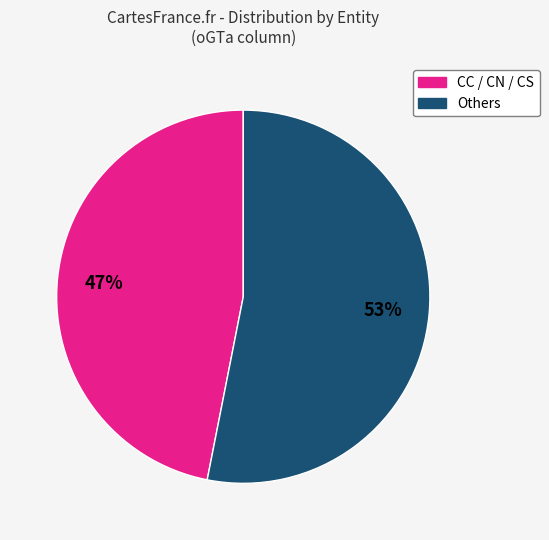

To the nearest percent, what is the average slice percentage?

50%